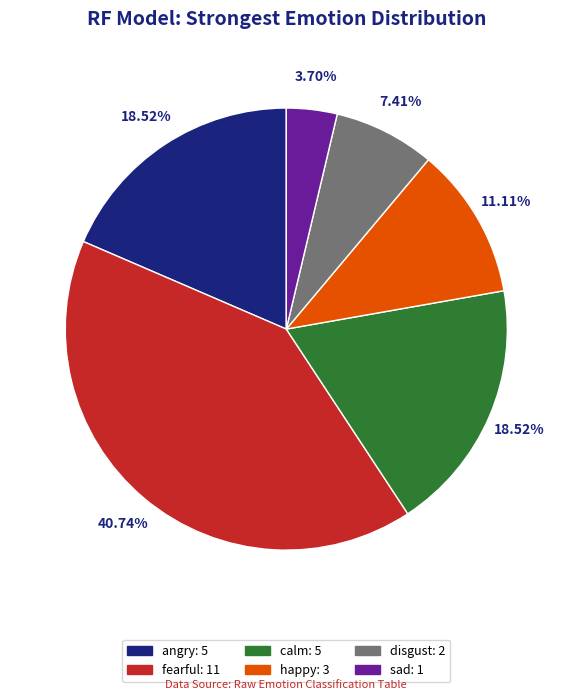

Approximately how many times larger is the value at disgust: 2 compared to happy: 3?

0.7